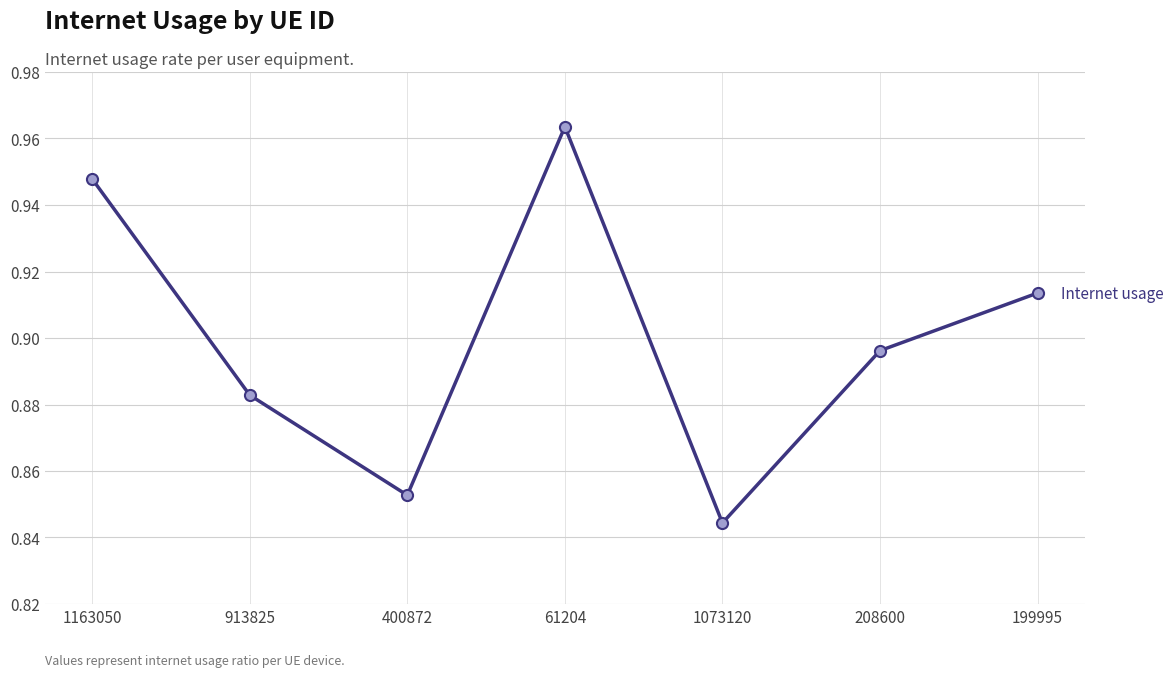

Count the number of data series in this chart.

1